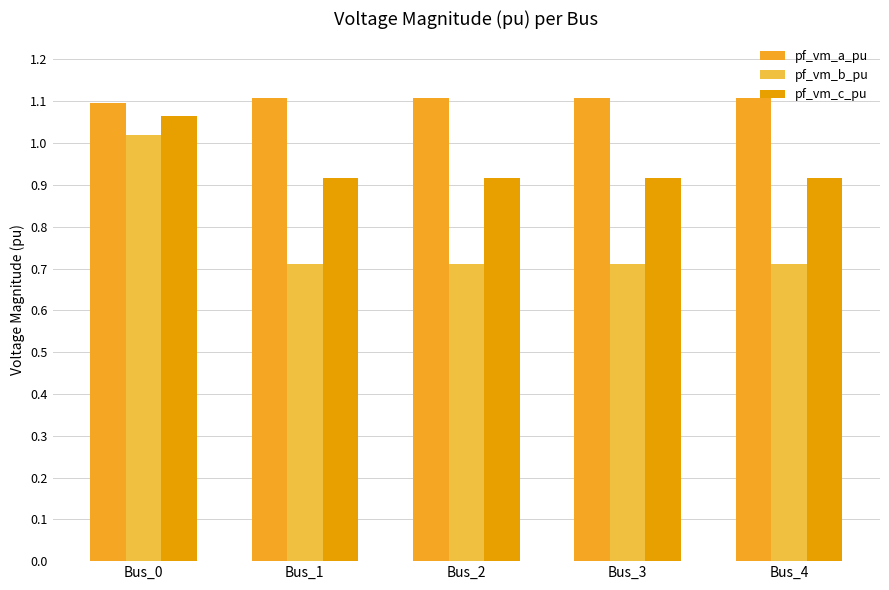

At which category does the chart reach its minimum across all series?

Bus_3